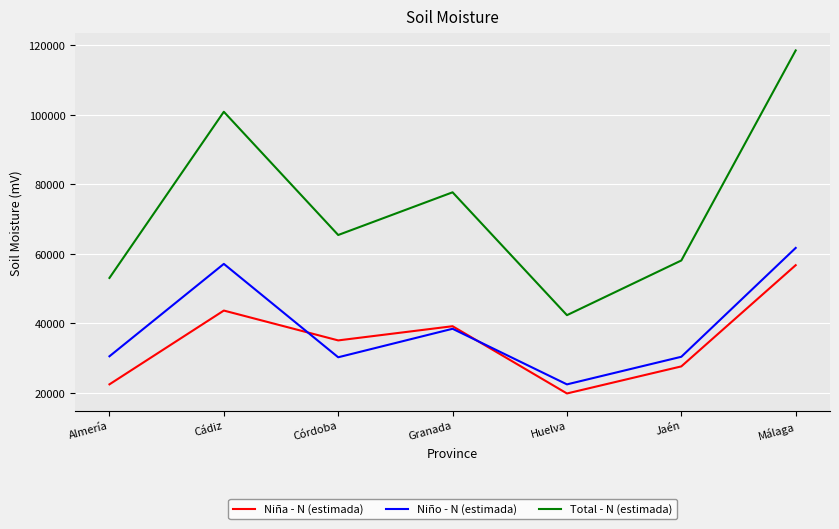

True or false: Niña - N (estimada) and Total - N (estimada) cross at least once.

False